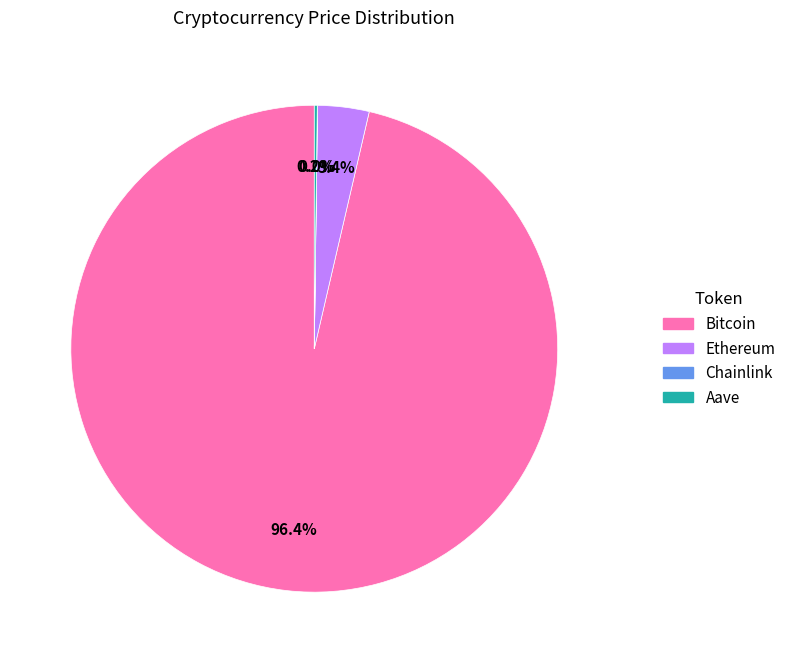

Which category has the biggest portion of the pie?

Bitcoin